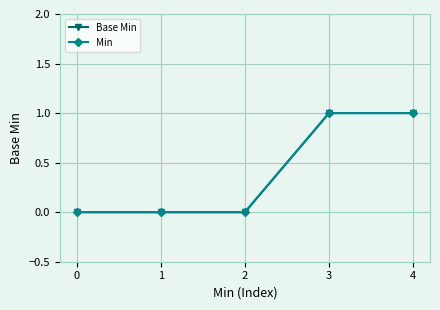

Does the chart have visible grid lines?

Yes